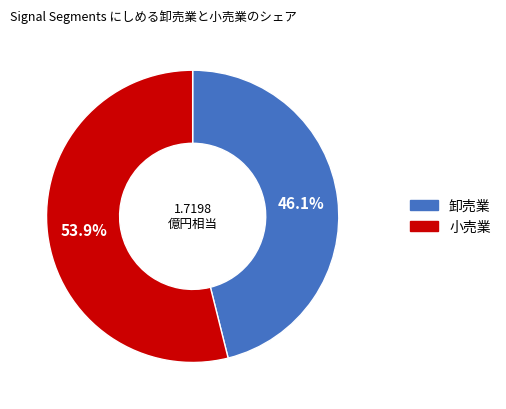

Does any single category account for the majority?

Yes